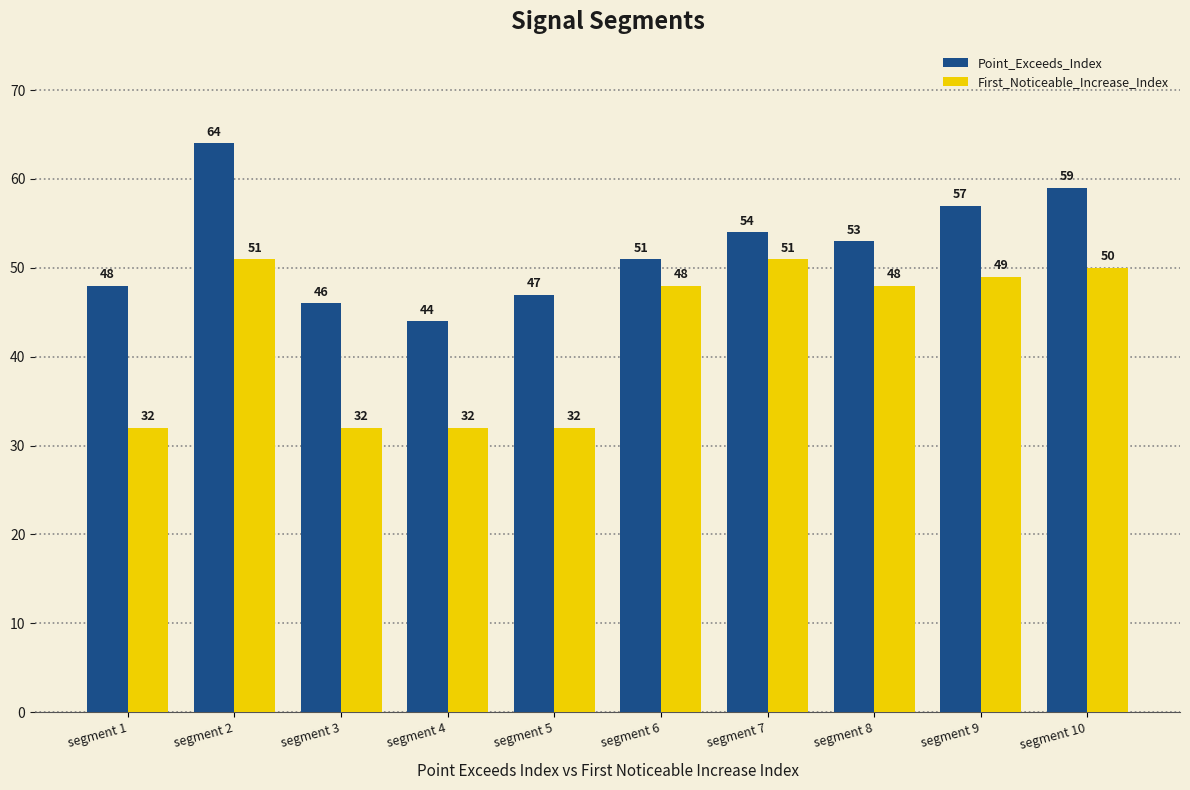

The value of Point_Exceeds_Index at segment 8 is 53. True or false?

True